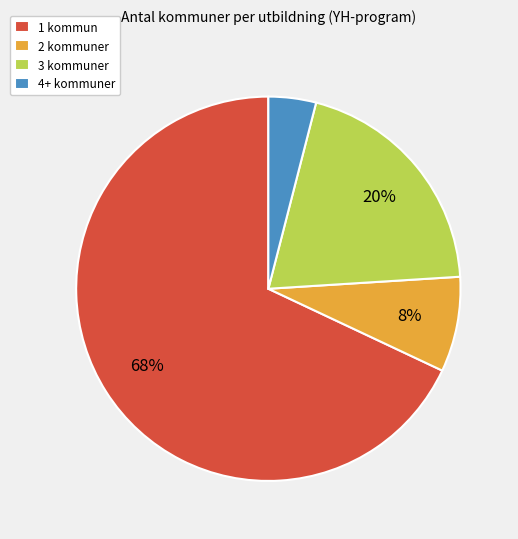

To the nearest percent, what portion does 2 kommuner represent?

8%